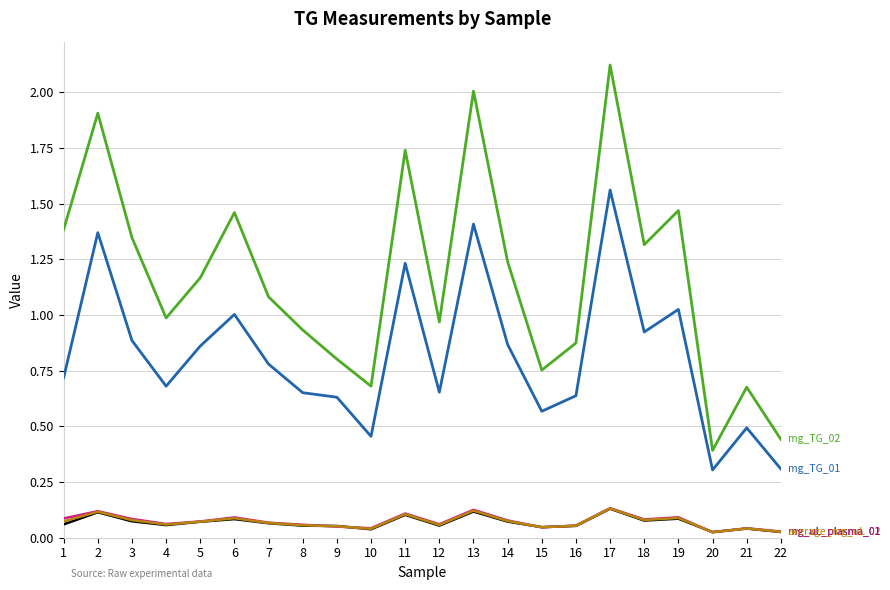

What is the greatest value displayed?

2.1